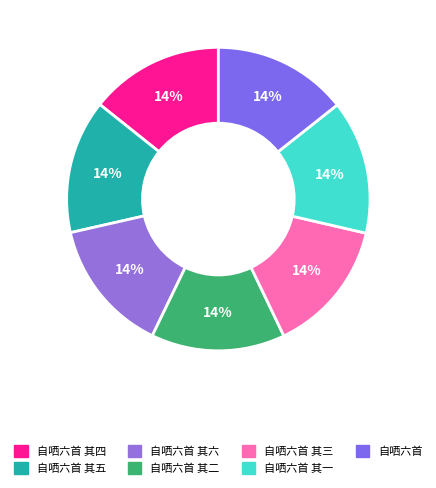

Which slice is the smallest?

自哂六首 其二